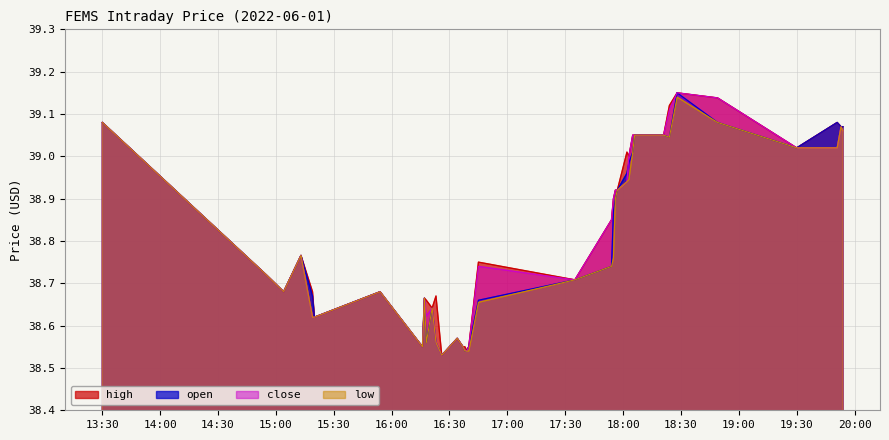

True or false: low has a value of 39.1 at 2022-06-01 19:53:00.

True